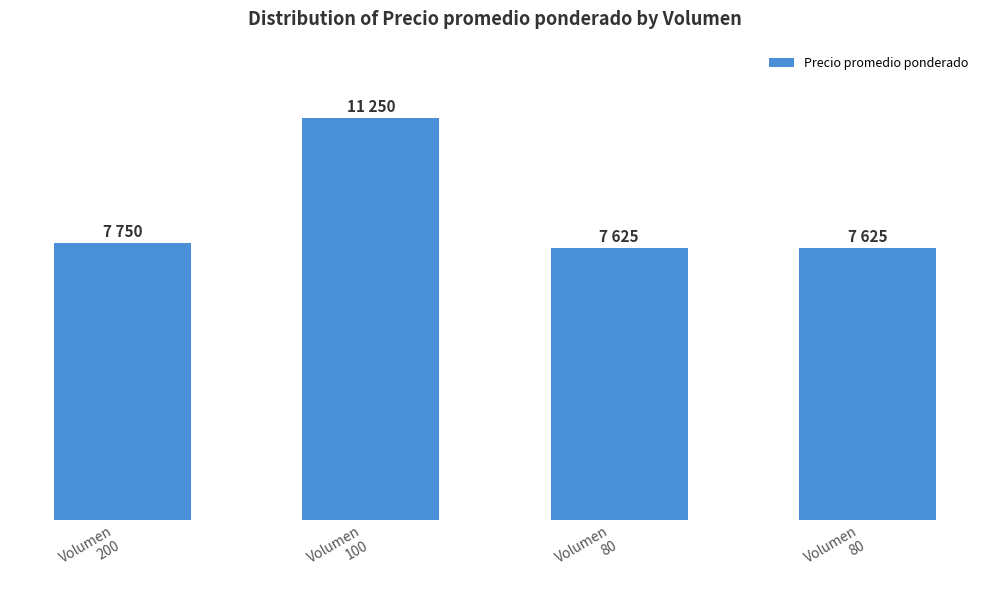

True or false: the data shows 5972 at Volumen
100.

False